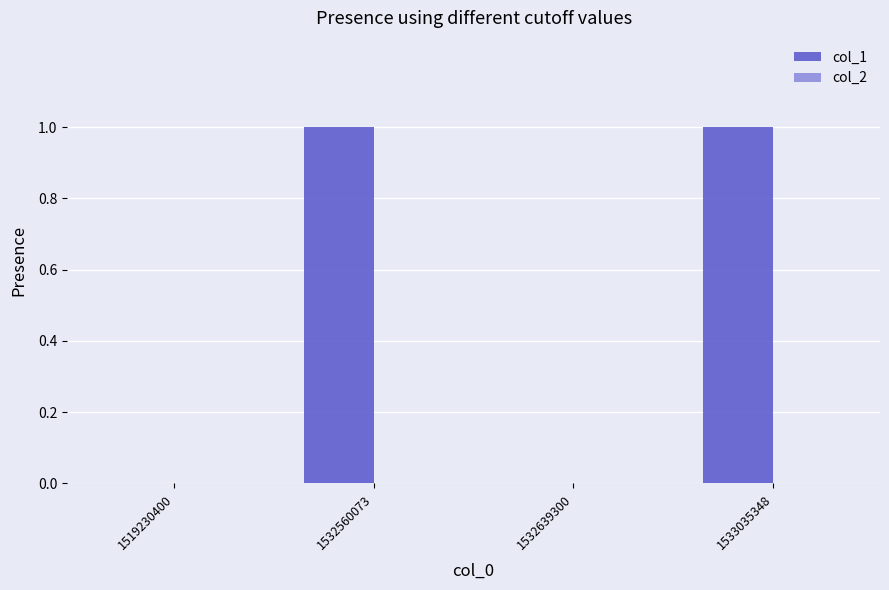

Which has a higher value, 1533035348 or 1519230400?

1533035348